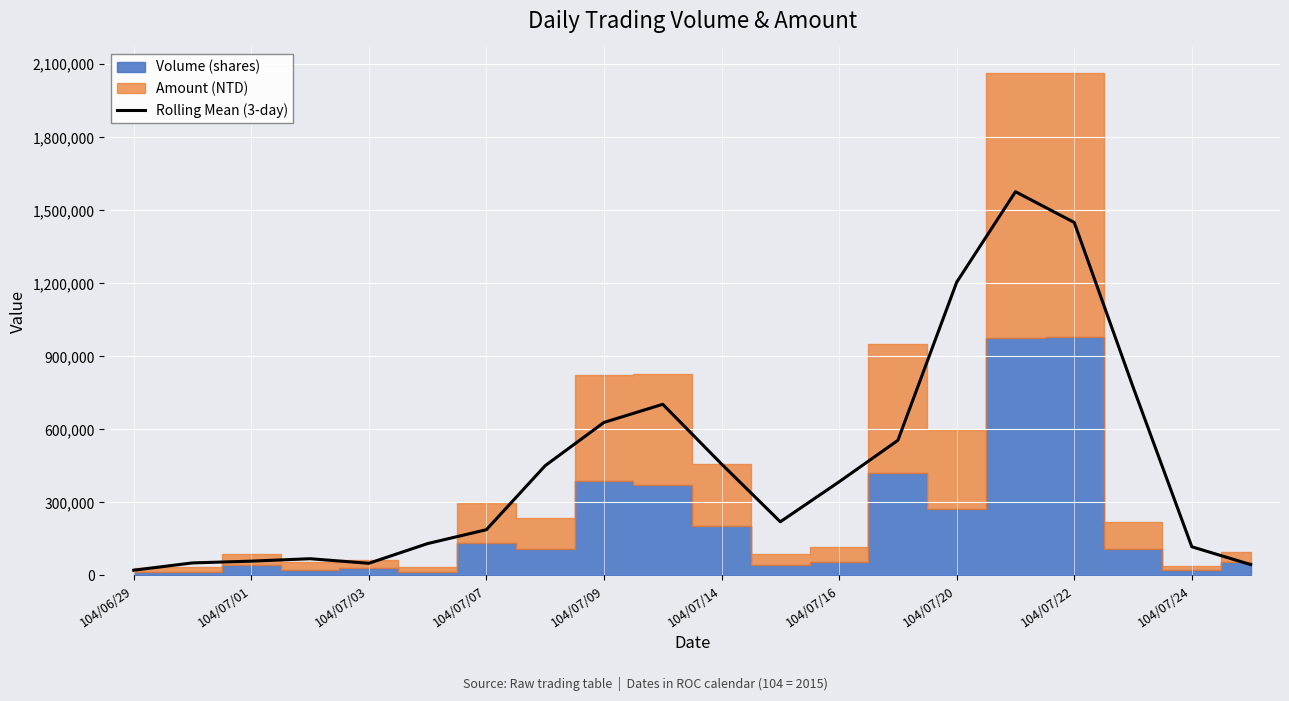

What is the highest value of the Rolling Mean (3-day) series?

1576433.3